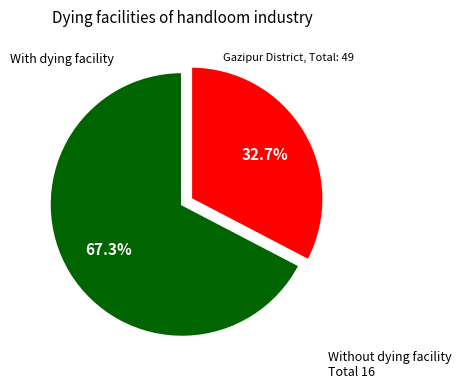

To the nearest percent, what is the difference between the largest and smallest slice percentages?

35%